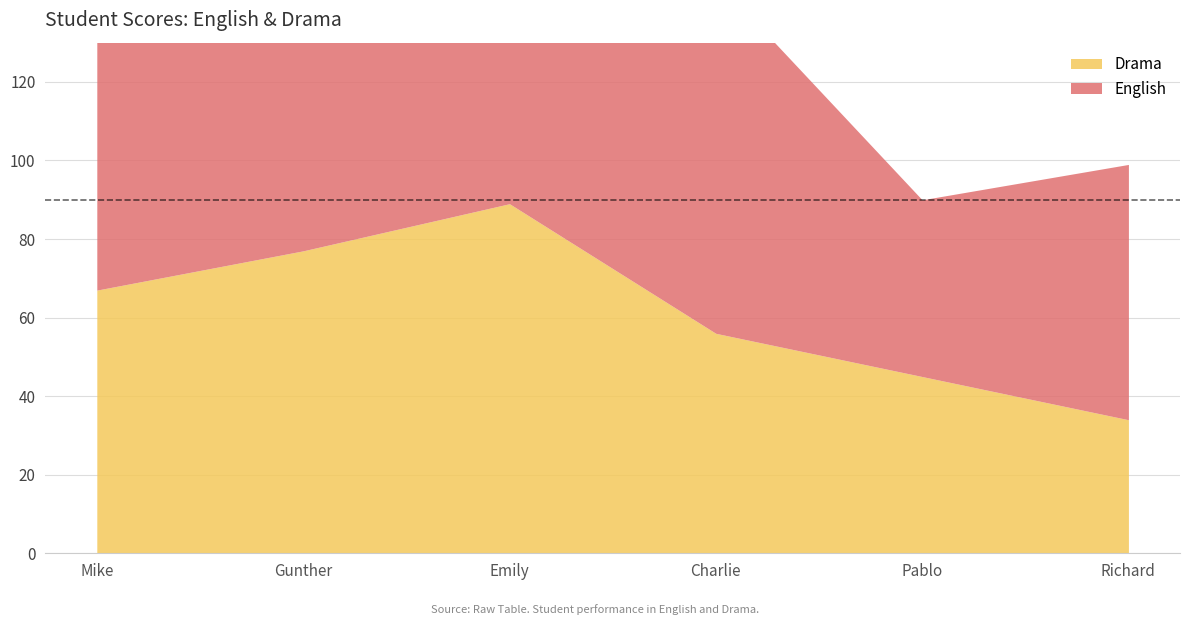

Rank the series by their maximum value, from lowest to highest.

Drama, English